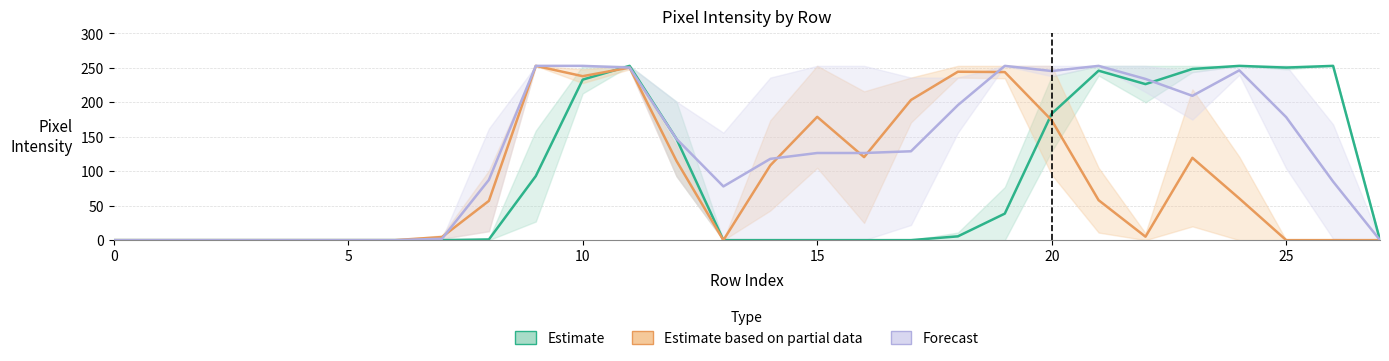

How many interior local valleys does the Forecast series have?

3